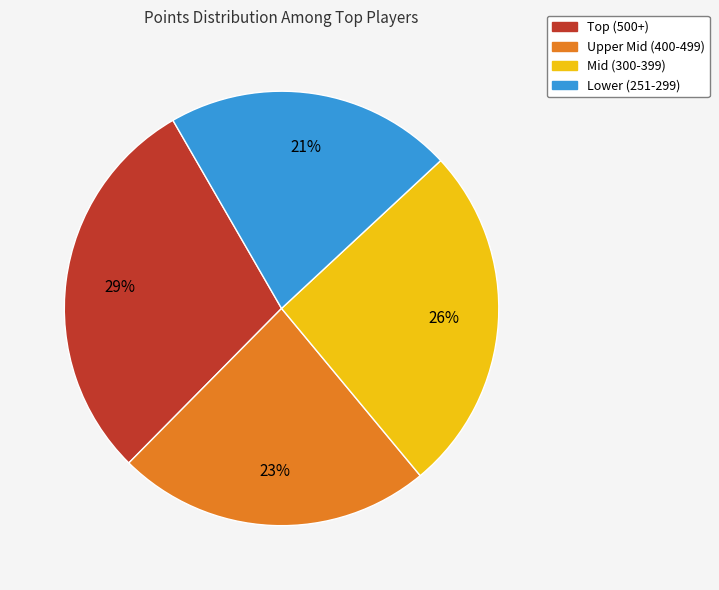

The Mid (300-399) slice represents 19% of the pie. True or false?

False